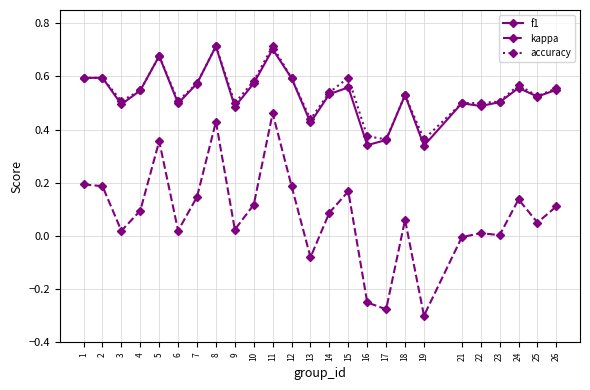

Is it true that f1 equals 0.6 at 15?

True